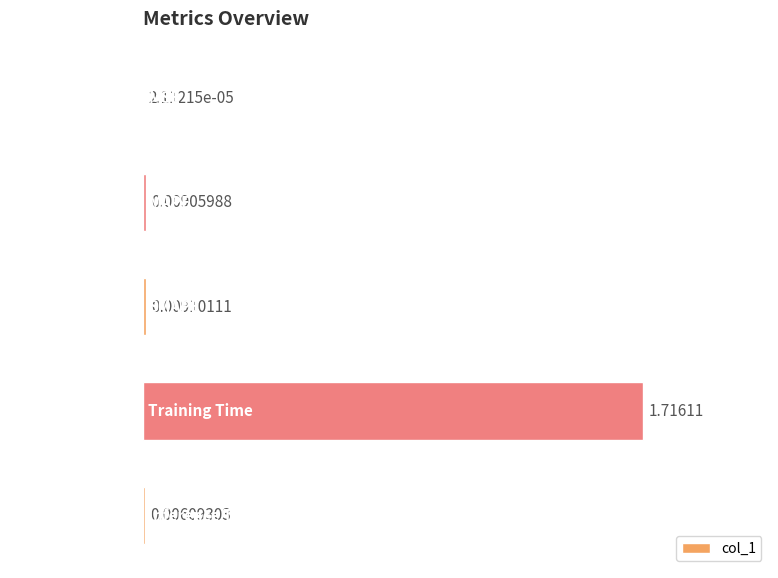

At which label is the value closest to 0?

MSE